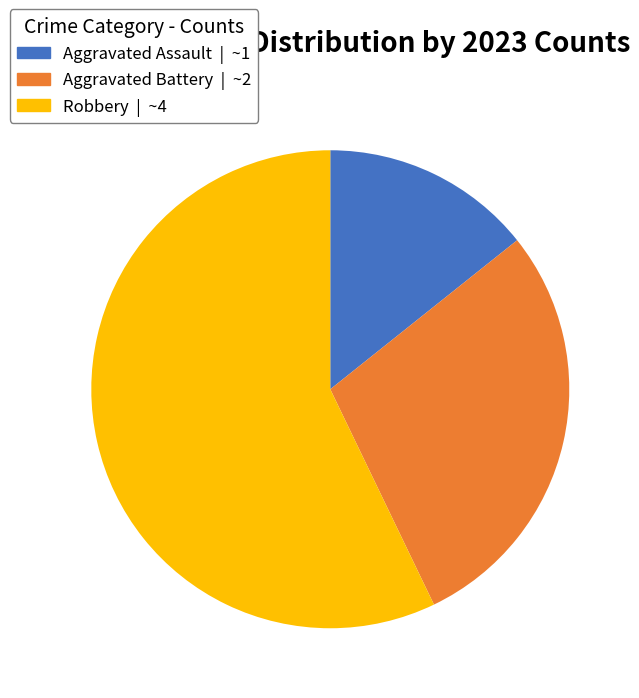

Count the number of slices in the pie.

3